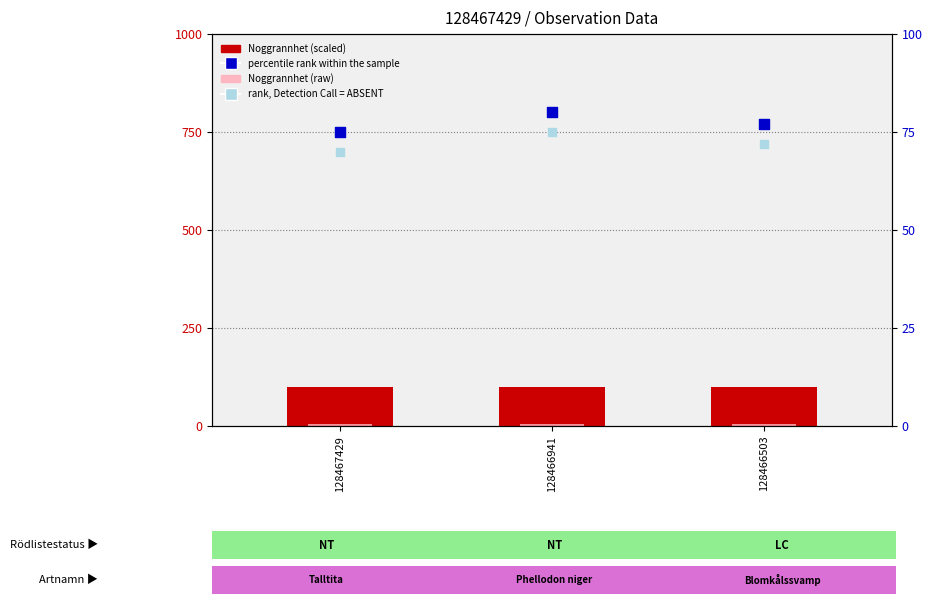

Is the value of percentile rank within the sample at 128467429 greater than the value of rank, Detection Call = ABSENT at 128467429?

Yes